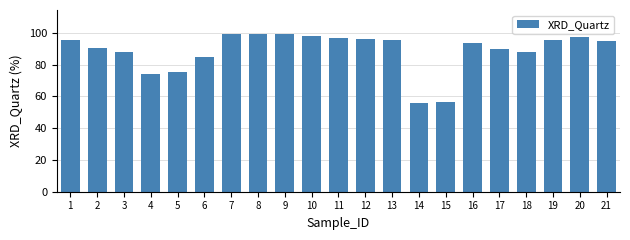

Between 2 and 21, which is larger?

21